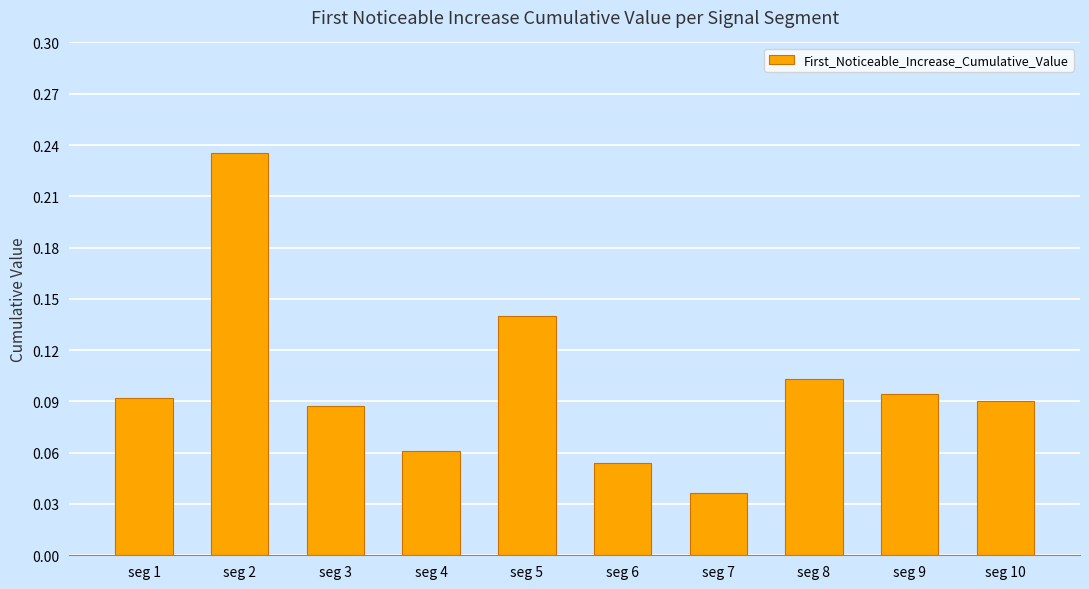

What is the sum of all values?

1.0